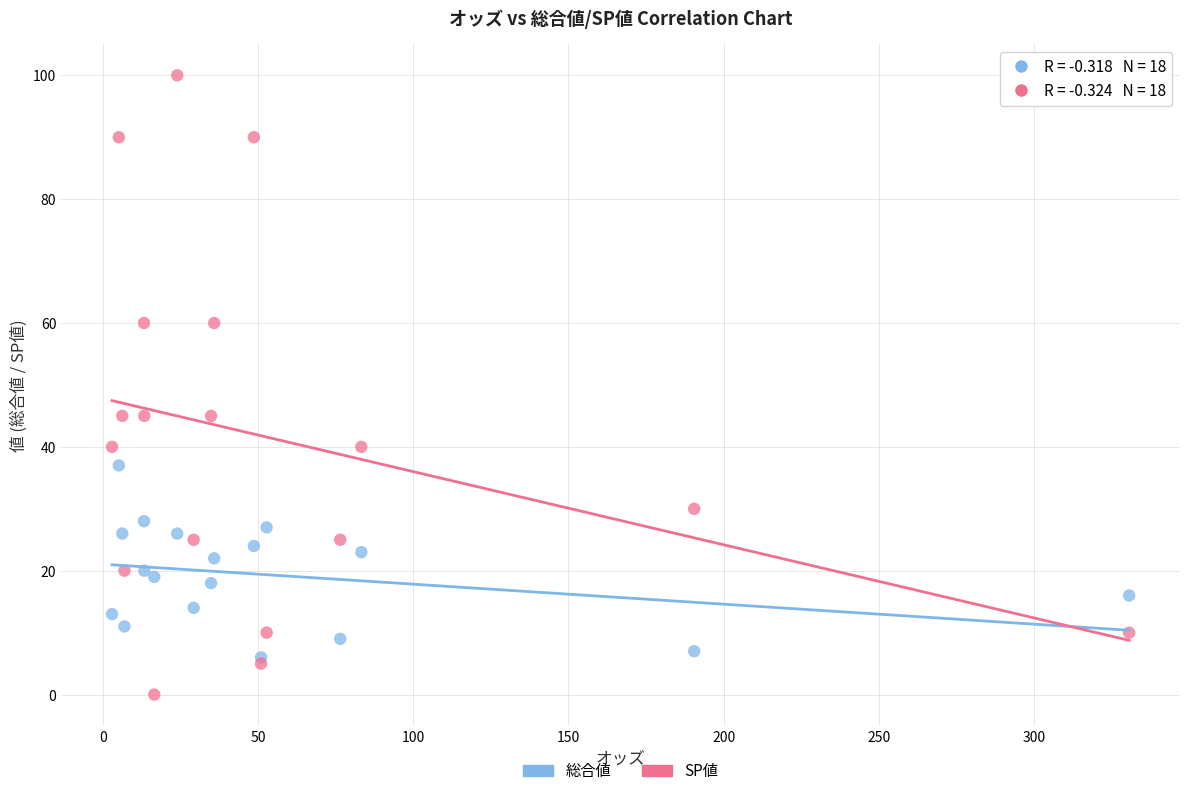

Which series has the widest spread of Y values?

SP値